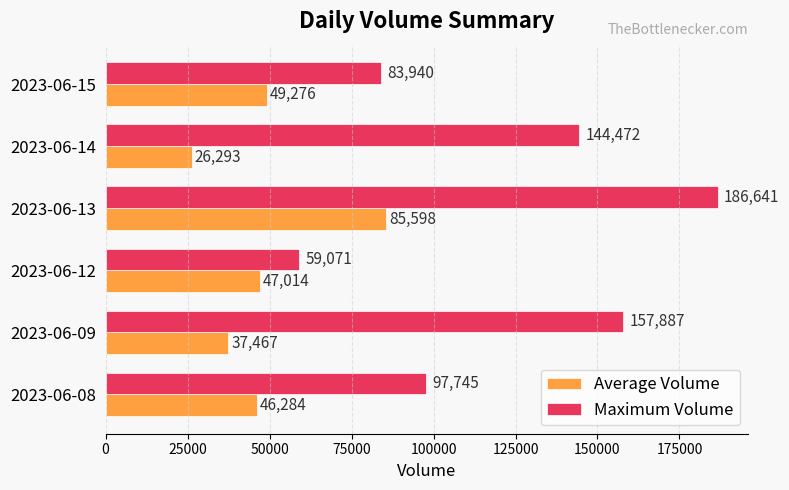

Rank the series by their maximum value, from highest to lowest.

Maximum Volume, Average Volume